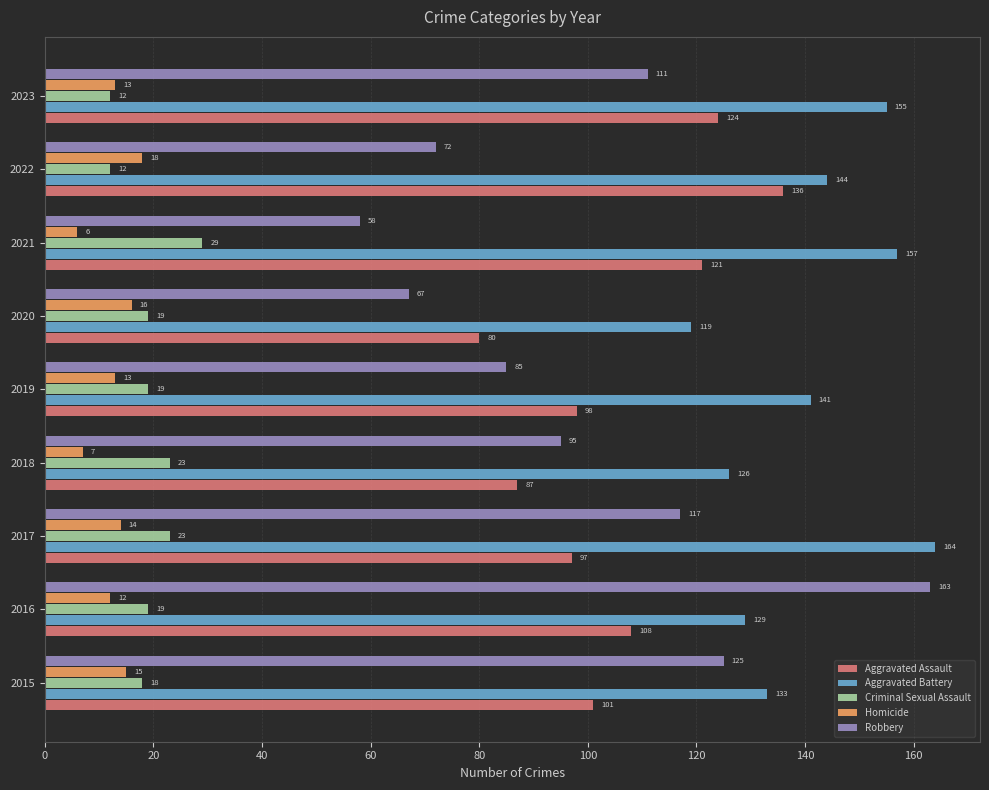

True or false: Criminal Sexual Assault has a value of 25 at 2020.

False